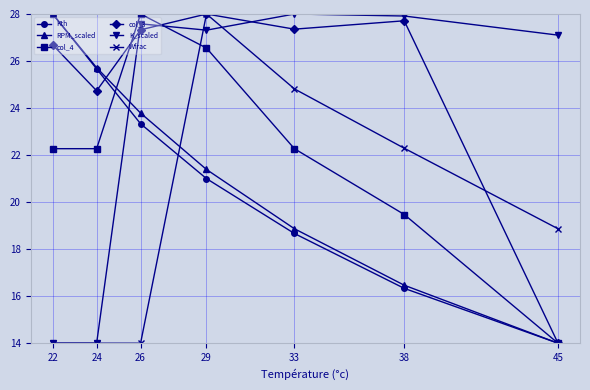

Is the value of col_4 at 38 greater than the value of Wfrac at 45?

Yes